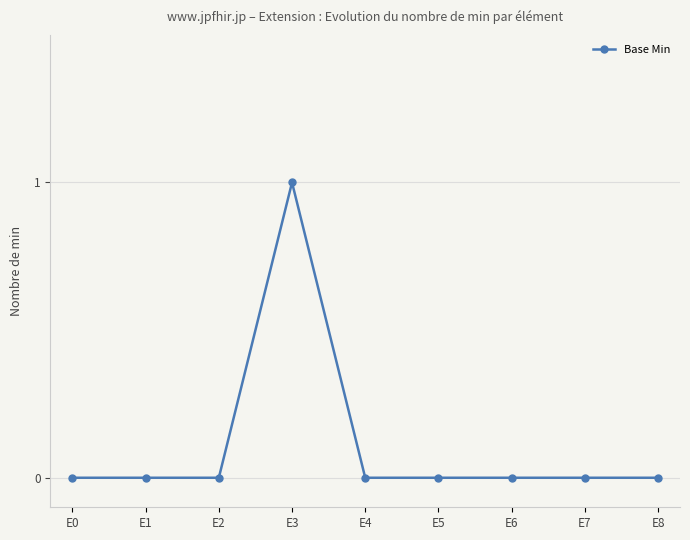

How many series are shown in this chart?

1